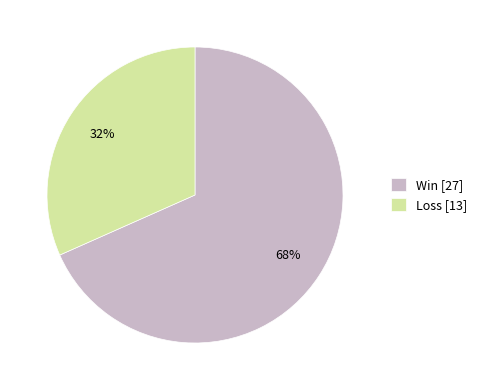

How many slices are in this pie chart?

2